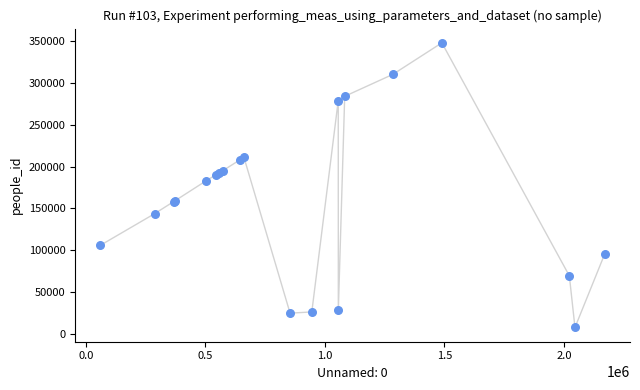

What Y value in the scatter plot is closest to 177744?

182998